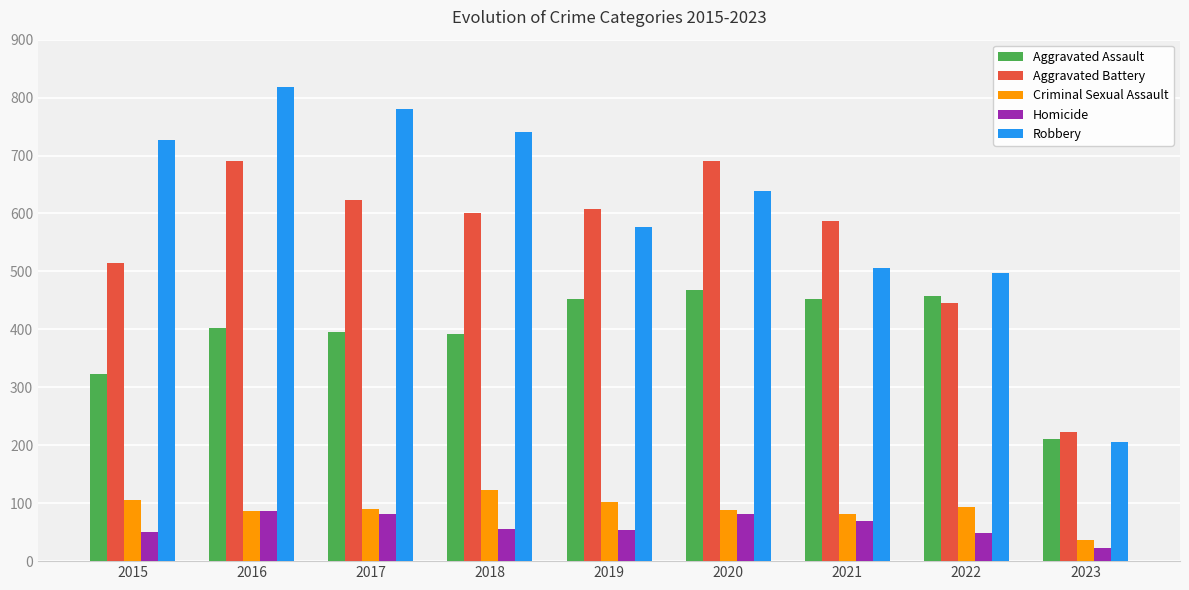

Which series has the largest total across all categories?

Robbery